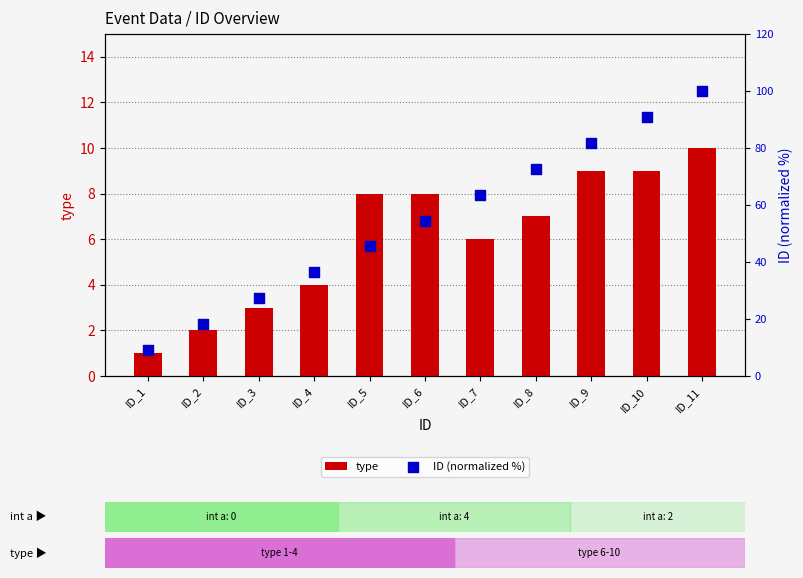

Which series reaches the minimum Y coordinate?

type